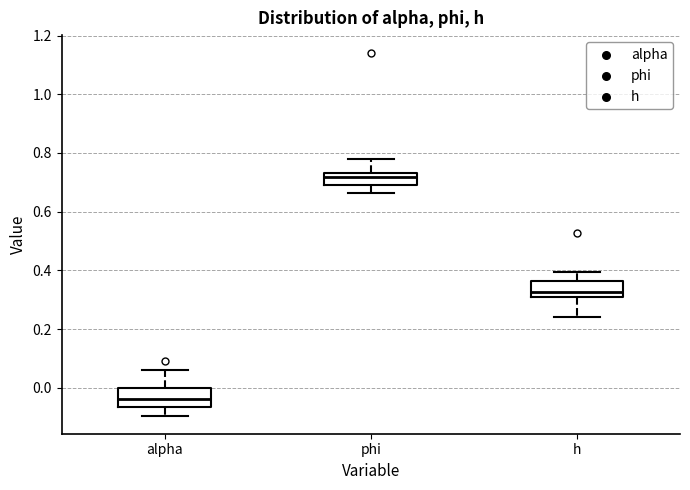

Reading left to right, read every box against the y-axis: the position of its median line, the range the box covers, and the ends of its whiskers. The values are not printed on the chart, so give them approximately, as read against the axis.

alpha: median -0.04, box -0.06 to 0.00, whiskers -0.10 to 0.06
phi: median 0.72, box 0.70 to 0.74, whiskers 0.66 to 0.78
h: median 0.32, box 0.30 to 0.36, whiskers 0.24 to 0.40